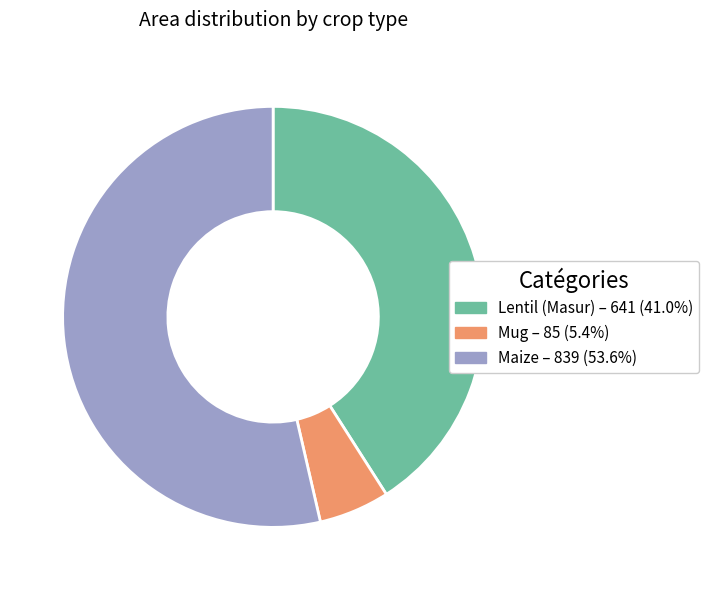

Which slice is the smallest?

Mug